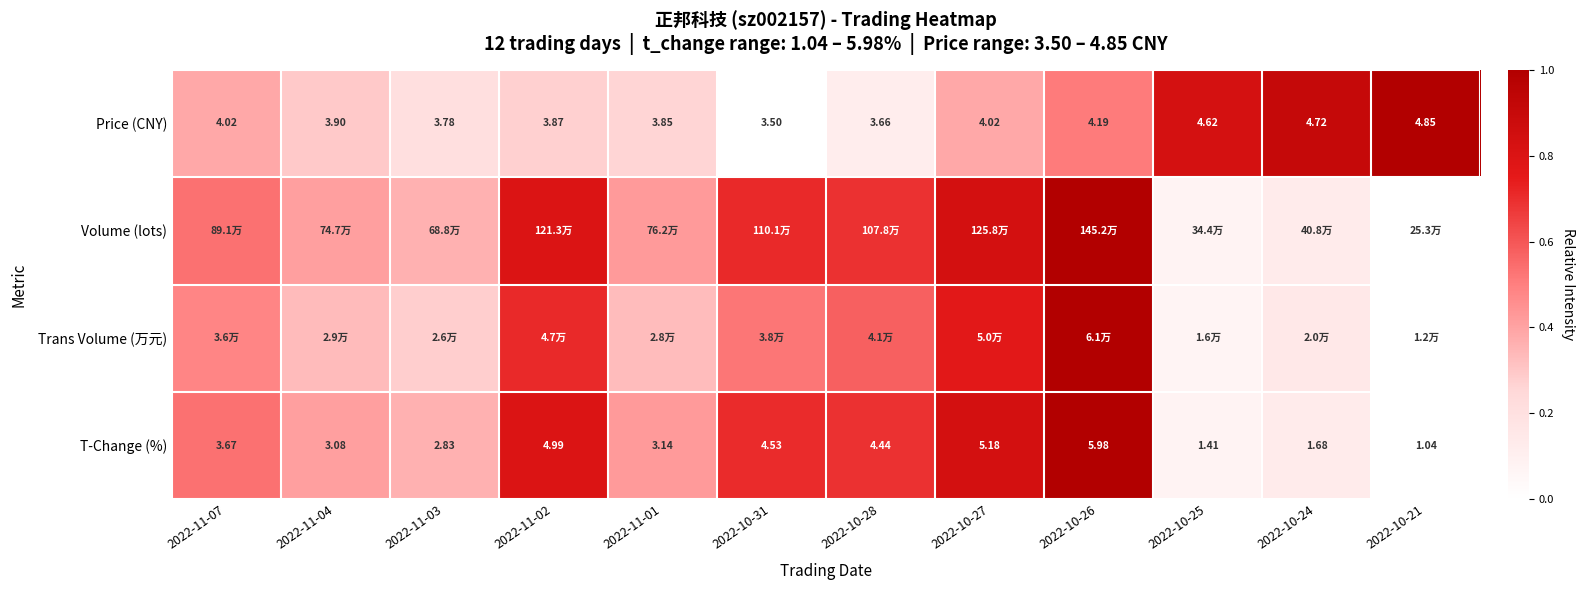

The T-Change (%) series shows 0.6 at 2022-11-04. True or false?

False